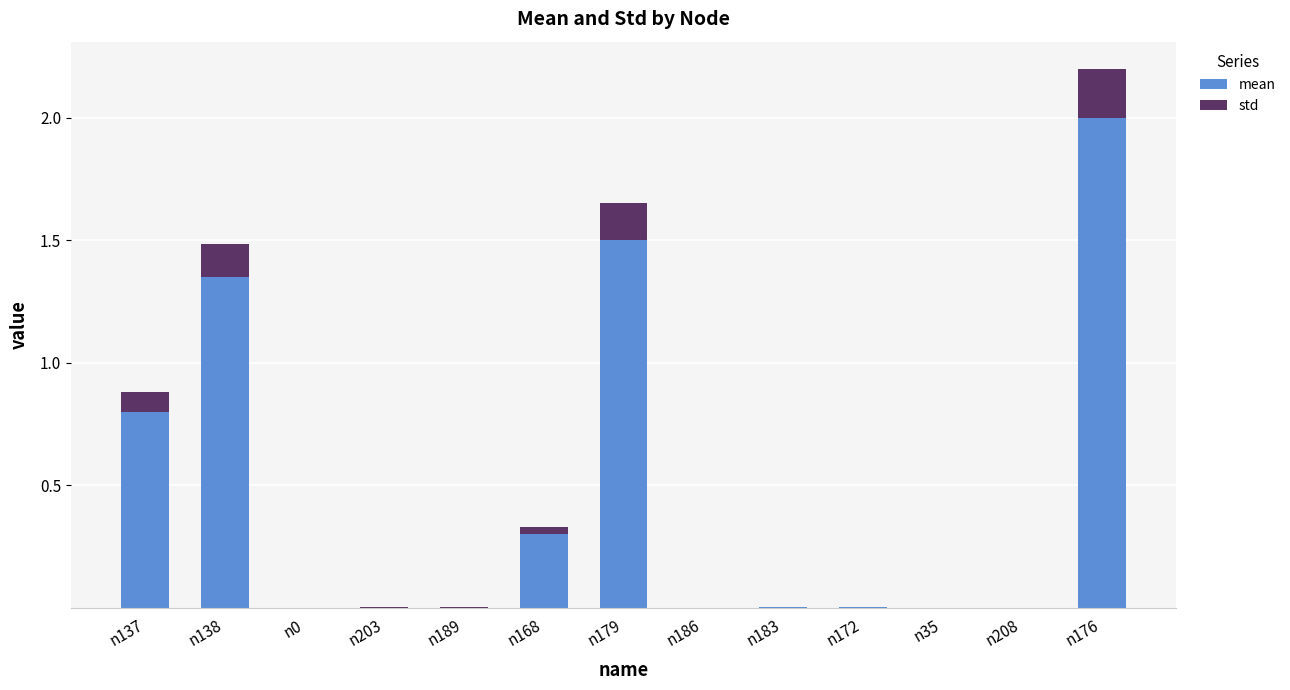

At which category is the sum across all series the highest?

n176